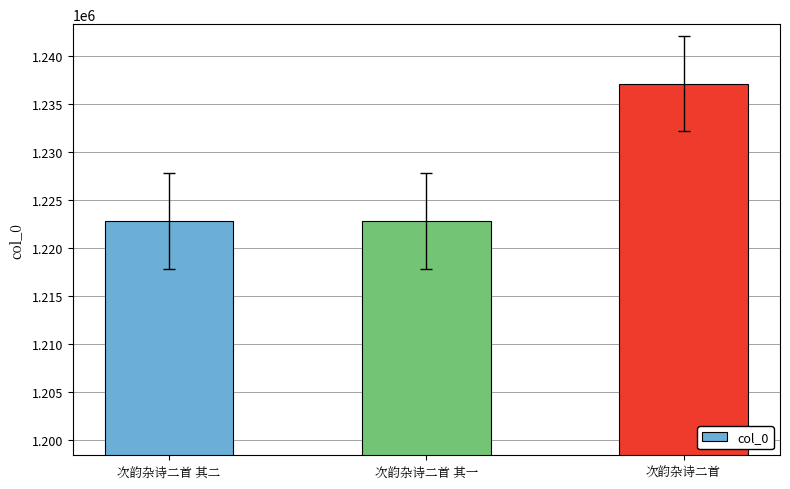

Is it true that the value at 次韵杂诗二首 is 1237147?

True